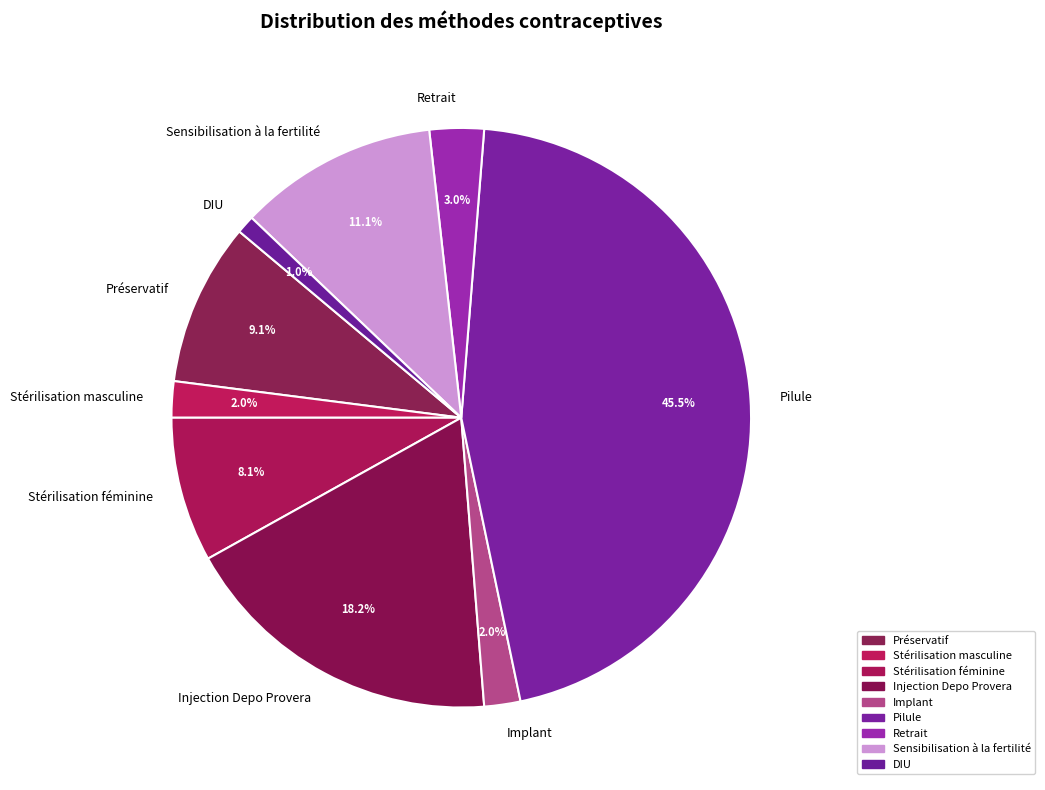

What is the largest slice in the pie chart?

Pilule